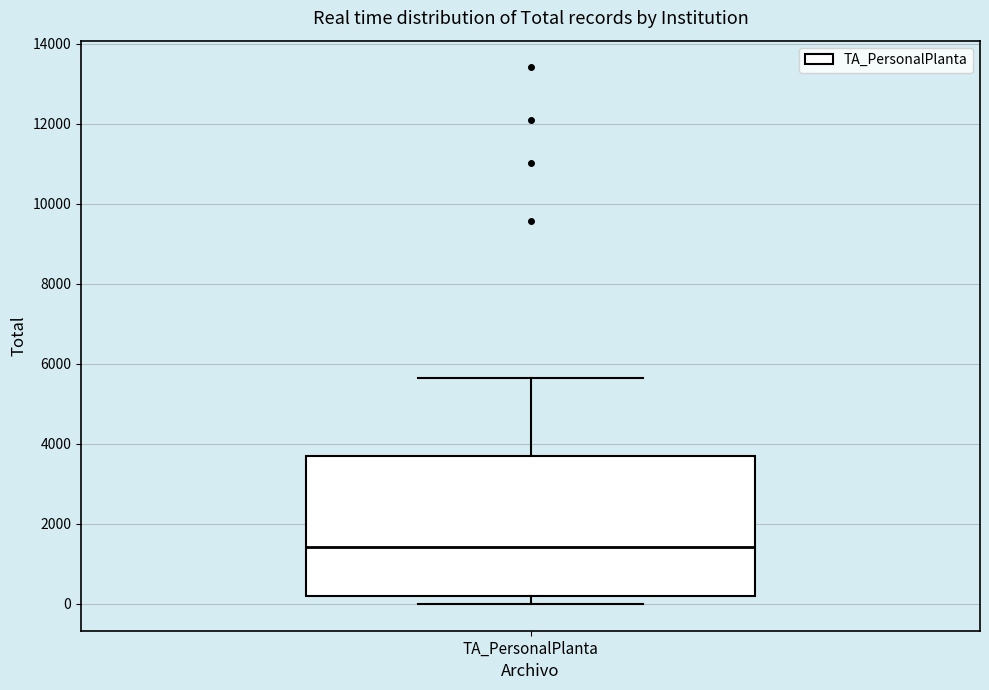

Where is the upper edge of the box for TA_PersonalPlanta on the y-axis? The values are not printed on the chart, so give them approximately, as read against the axis.

3800